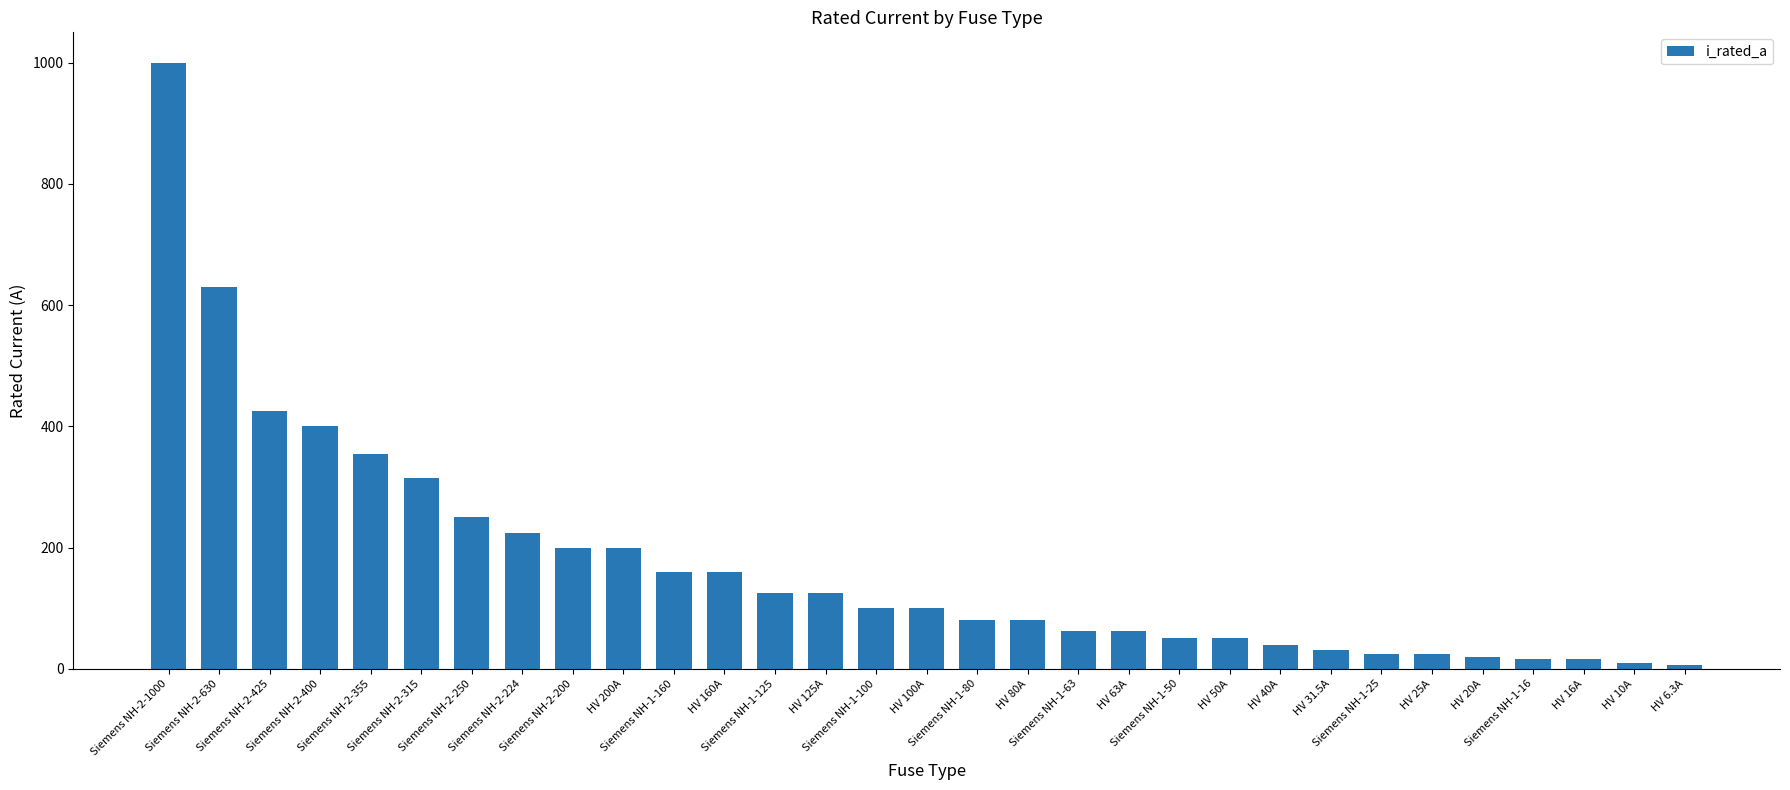

What is the maximum value shown in the chart?

1000.0